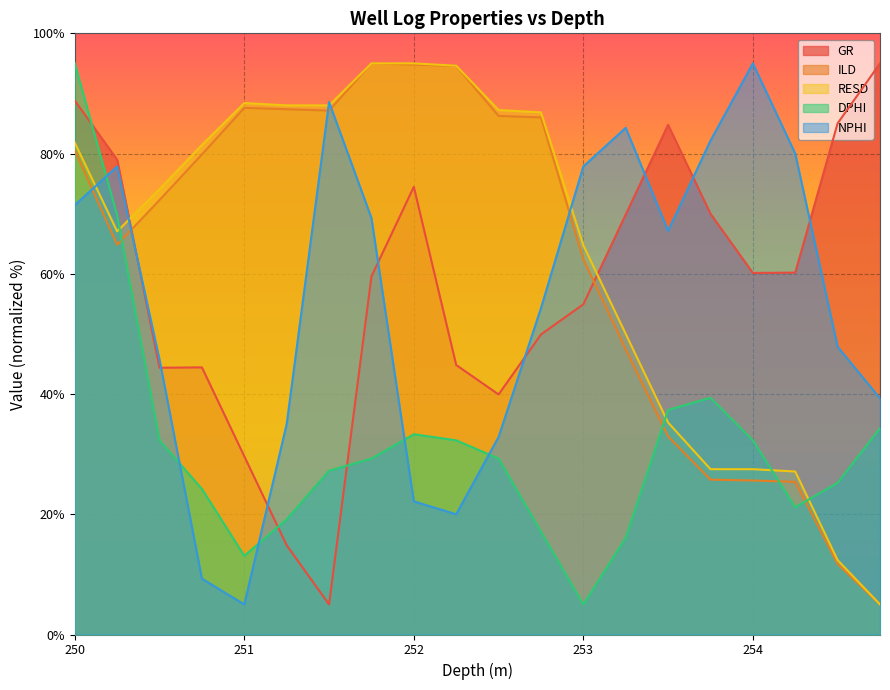

Reading right to left, extract all data points from this chart.

GR: 254.75=95.0	254.5=85.0	254.25=60.2	254.0=60.1	253.75=70.0	253.5=84.8	253.25=69.9	253.0=54.9	252.75=49.9	252.5=39.9	252.25=44.8	252.0=74.5	251.75=59.6	251.5=5.0	251.25=14.8	251.0=29.6	250.75=44.4	250.5=44.4	250.25=79.0	250.0=88.8
ILD: 254.75=5.0	254.5=11.7	254.25=25.4	254.0=25.6	253.75=25.8	253.5=33.0	253.25=47.4	253.0=62.4	252.75=86.0	252.5=86.3	252.25=94.6	252.0=94.8	251.75=95.0	251.5=87.1	251.25=87.4	251.0=87.6	250.75=79.9	250.5=72.3	250.25=64.8	250.0=80.5
RESD: 254.75=5.0	254.5=12.4	254.25=27.1	254.0=27.5	253.75=27.5	253.5=35.3	253.25=50.0	253.0=64.7	252.75=86.9	252.5=87.2	252.25=94.6	252.0=95.0	251.75=95.0	251.5=88.0	251.25=88.0	251.0=88.4	250.75=81.4	250.5=74.1	250.25=67.1	250.0=81.8
DPHI: 254.75=34.3	254.5=25.2	254.25=21.2	254.0=32.3	253.75=39.4	253.5=37.4	253.25=16.1	253.0=5.0	252.75=17.1	252.5=29.3	252.25=32.3	252.0=33.3	251.75=29.3	251.5=27.2	251.25=19.2	251.0=13.1	250.75=24.2	250.5=32.3	250.25=69.7	250.0=95.0
NPHI: 254.75=39.3	254.5=47.9	254.25=80.0	254.0=95.0	253.75=82.1	253.5=67.1	253.25=84.3	253.0=77.9	252.75=54.3	252.5=32.9	252.25=20.0	252.0=22.1	251.75=69.3	251.5=88.6	251.25=35.0	251.0=5.0	250.75=9.3	250.5=45.7	250.25=77.9	250.0=71.4